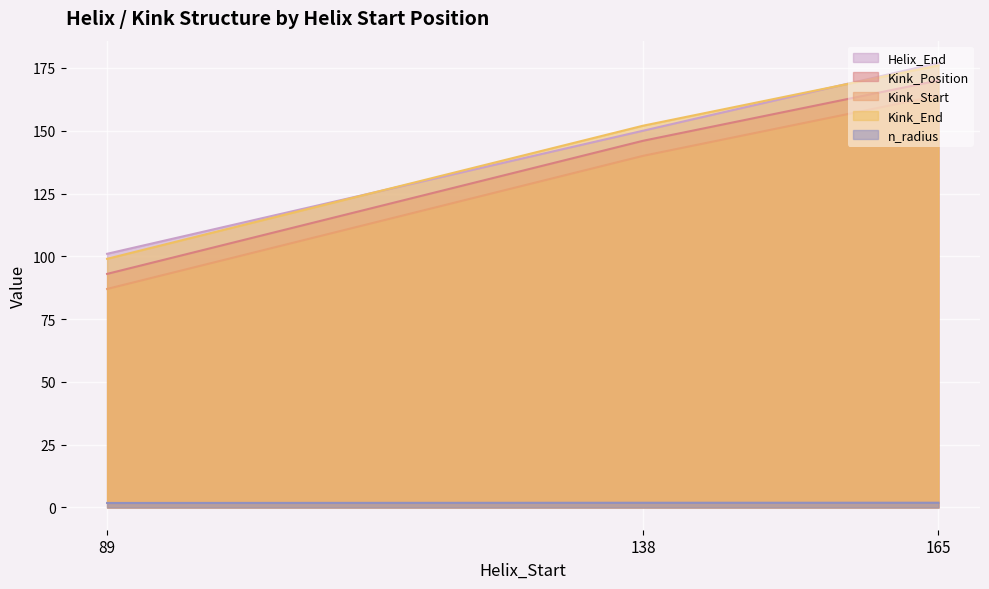

Is it true that Helix_End equals 150.0 at 138?

True